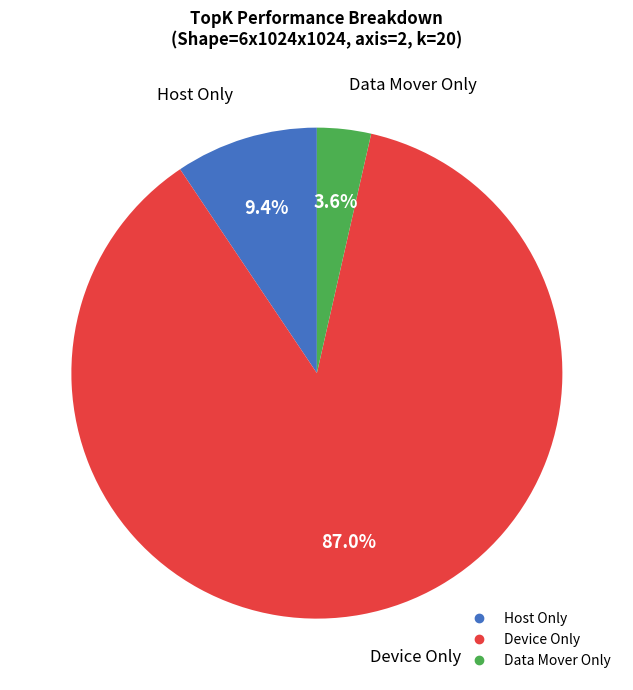

To the nearest percent, what is the average slice percentage?

33%